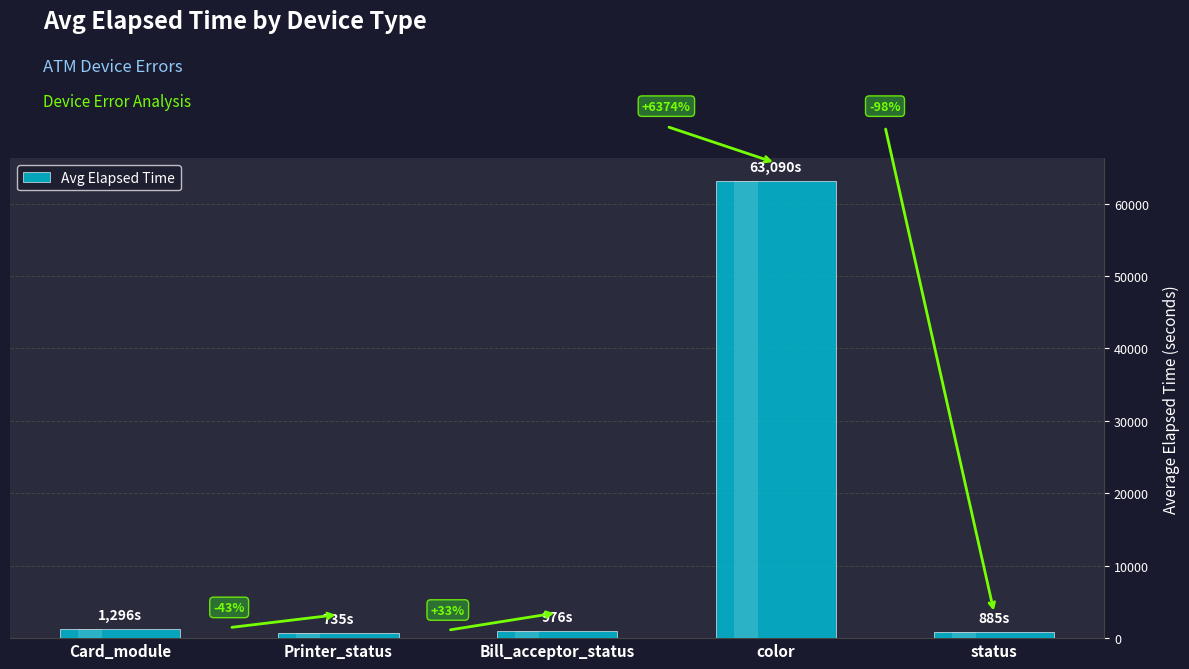

At which label does the data first exceed 976?

Card_module